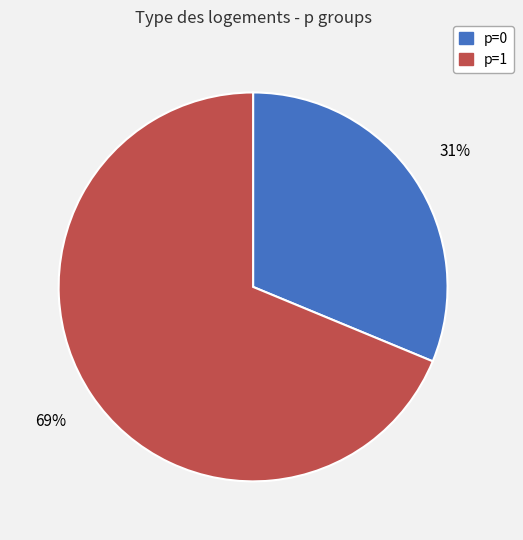

Is it true that p=1 is 57% of the pie?

False